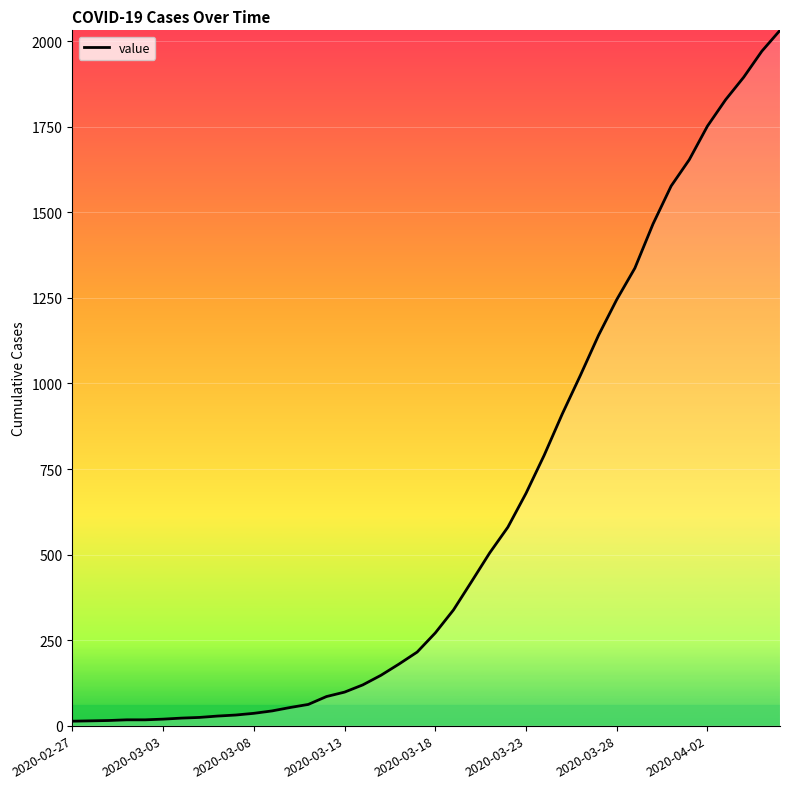

What is the maximum value shown in the chart?

2032